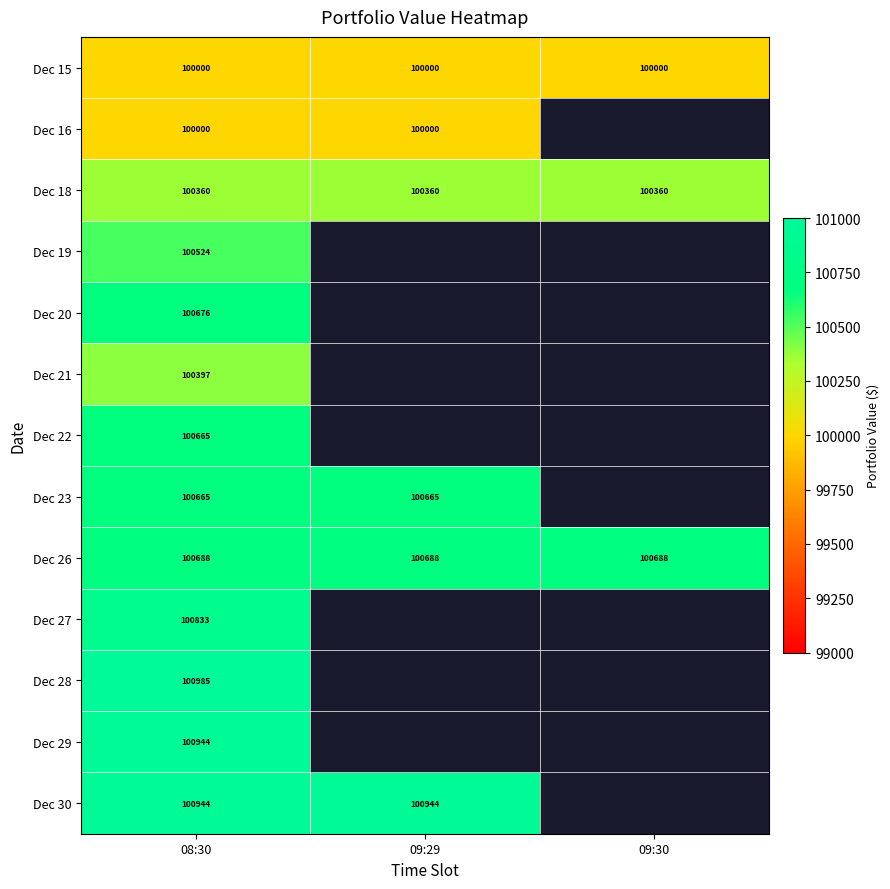

The value of Dec 29 at 08:30 is 100944. True or false?

True